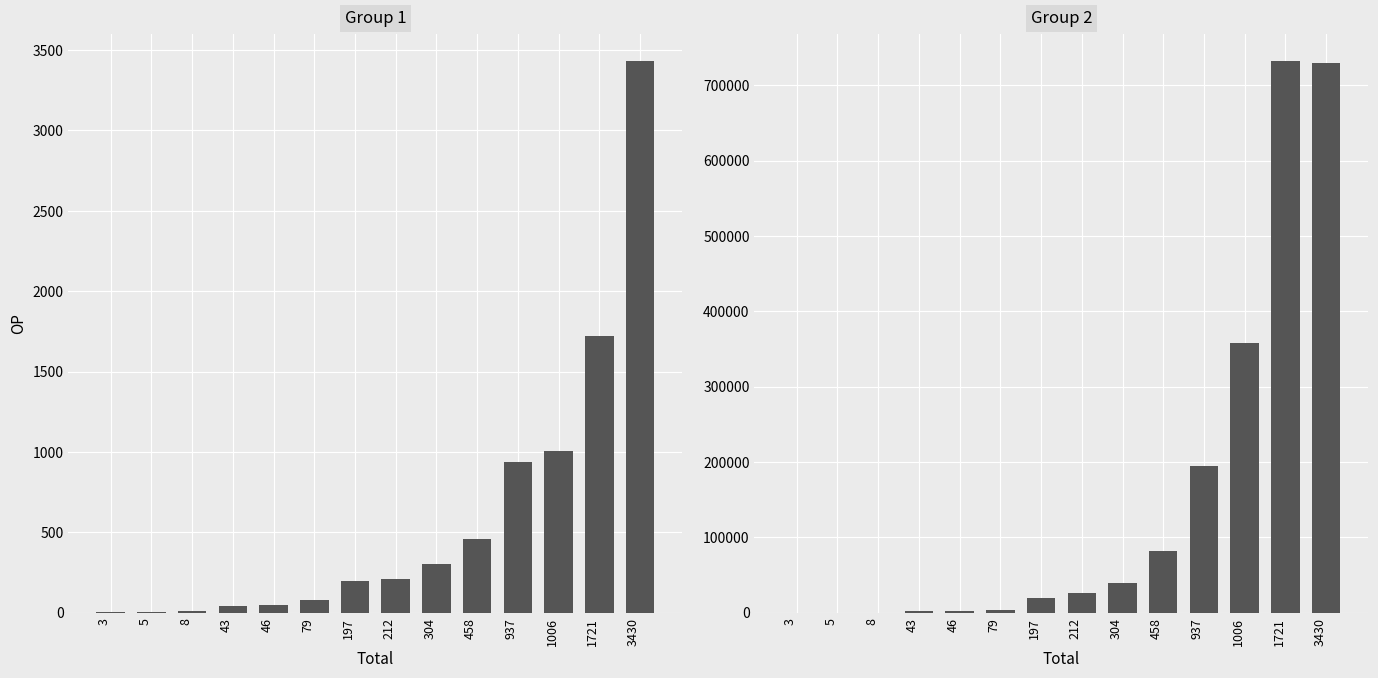

Reading left to right, transcribe all the data shown in this chart.

Group 1: 3=3	5=5	8=8	43=43	46=46	79=79	197=197	212=212	304=304	458=458	937=937	1006=1006	1721=1721	3430=3430
Group 2: 3=15	5=20	8=70	43=2175	46=1755	79=3560	197=19900	212=25395	304=38840	458=82290	937=193930	1006=357795	1721=731680	3430=729730